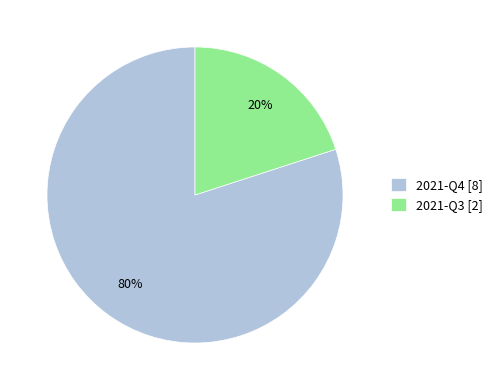

The 2021-Q4 slice represents 80% of the pie. True or false?

True